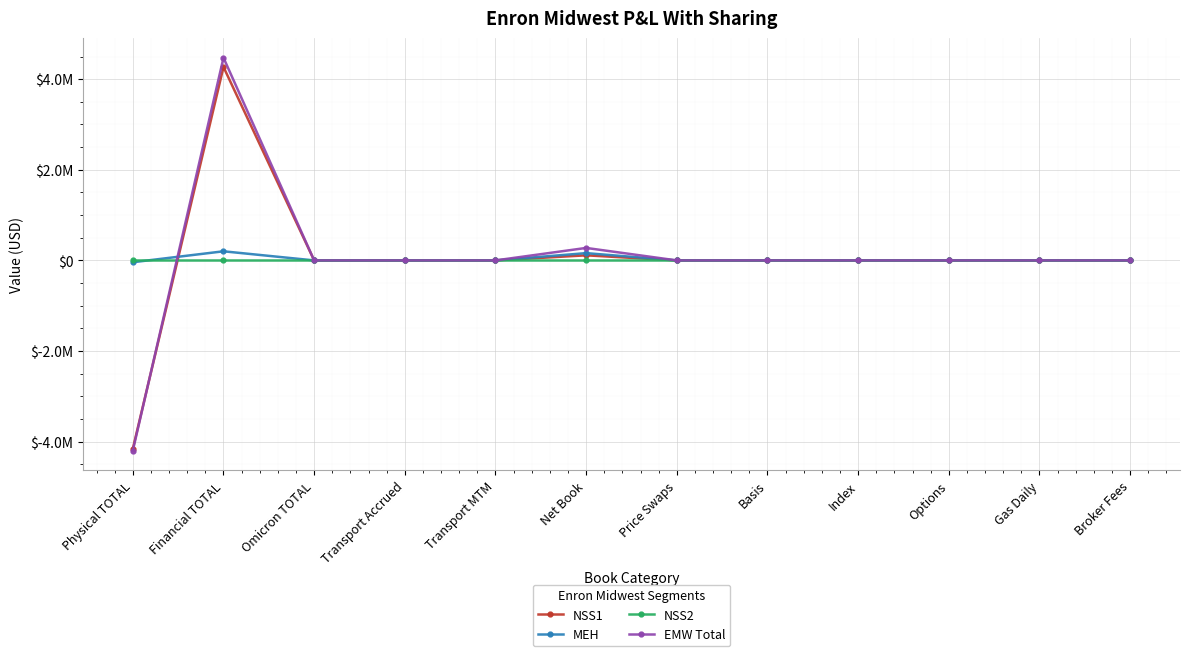

The value of MEH at Price Swaps is 0.0. True or false?

True